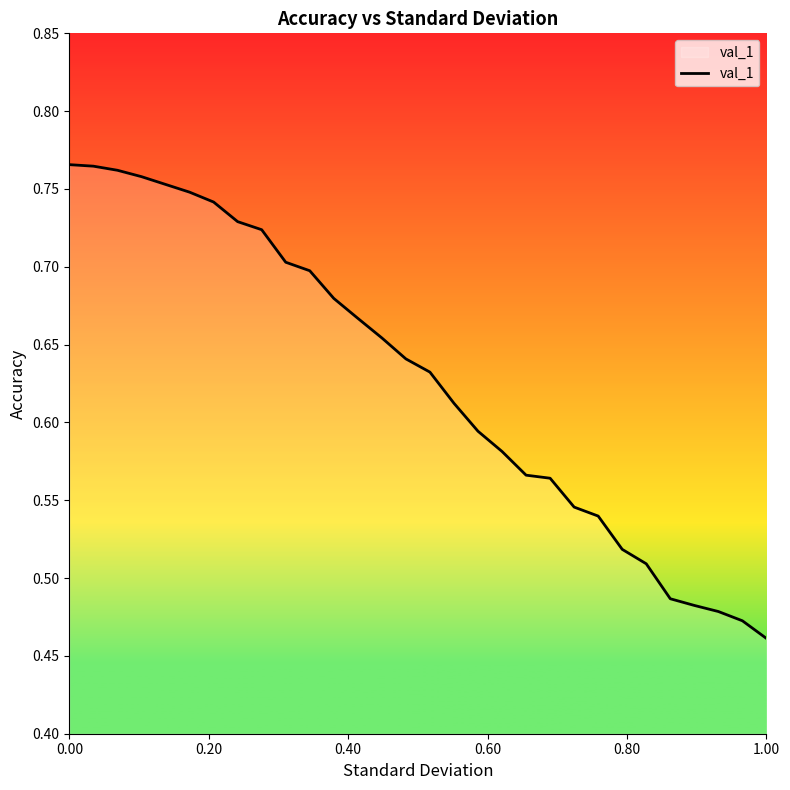

Is this an area chart (filled region under the line)?

Yes